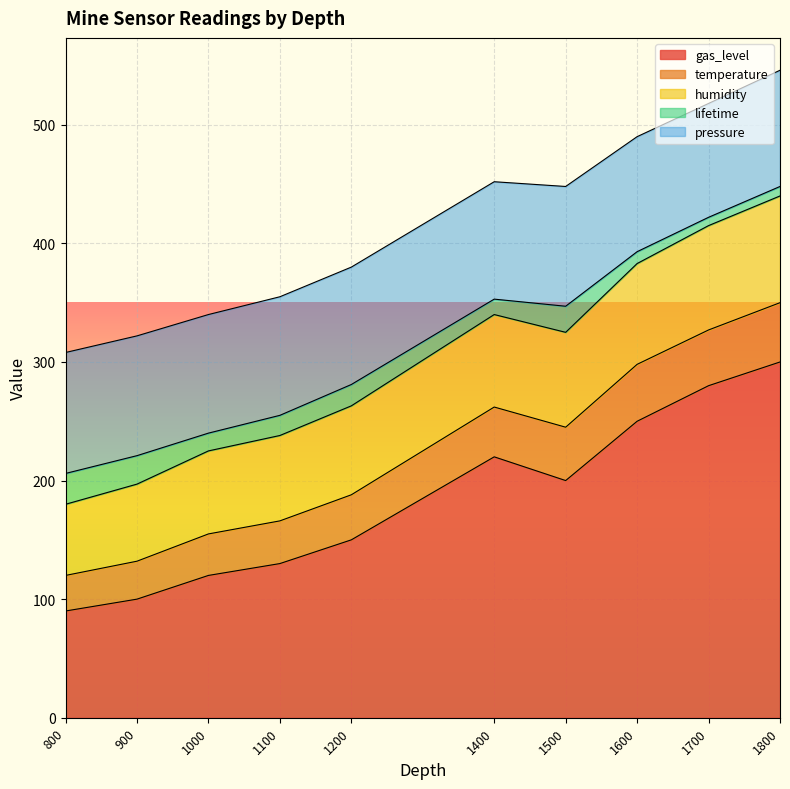

The gas_level series shows 250 at 1600. True or false?

True